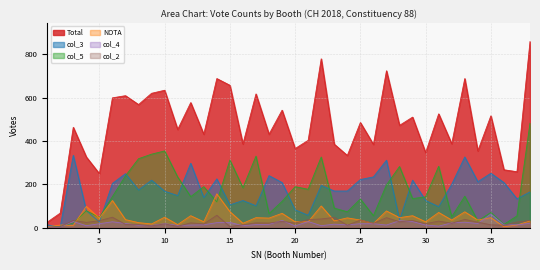

Reading left to right, what are all the values shown in this chart?

Total: 1=25	2=67	3=463	4=326	5=249	6=599	7=609	8=568	9=620	10=634	11=453	12=577	13=431	14=688	15=657	16=386	17=617	18=431	19=542	20=365	21=403	22=779	23=385	24=333	25=485	26=384	27=724	28=472	29=510	30=346	31=525	32=387	33=688	34=354	35=516	36=267	37=258	38=859
col_3: 1=13	2=3	3=334	4=78	5=26	6=204	7=249	8=174	9=219	10=168	11=148	12=297	13=139	14=225	15=105	16=125	17=101	18=240	19=208	20=82	21=57	22=195	23=169	24=169	25=222	26=234	27=311	28=36	29=219	30=125	31=97	32=200	33=326	34=212	35=251	36=208	37=133	38=165
col_5: 1=3	2=6	3=21	4=78	5=47	6=143	7=239	8=318	9=339	10=354	11=234	12=143	13=189	14=119	15=312	16=184	17=330	18=65	19=121	20=189	21=177	22=326	23=90	24=73	25=132	26=55	27=197	28=282	29=134	30=142	31=283	32=50	33=145	34=31	35=70	36=15	37=54	38=482
NOTA: 1=4	2=12	3=10	4=98	5=44	6=125	7=37	8=23	9=17	10=48	11=14	12=55	13=27	14=156	15=74	16=20	17=46	18=44	19=66	20=27	21=27	22=100	23=31	24=45	25=35	26=19	27=77	28=46	29=55	30=27	31=70	32=35	33=73	34=35	35=46	36=4	37=12	38=31
col_4: 1=2	2=3	3=28	4=9	5=18	6=27	7=19	8=11	9=10	10=18	11=10	12=12	13=13	14=23	15=24	16=9	17=14	18=15	19=33	20=8	21=28	22=9	23=16	24=13	25=18	26=18	27=12	28=32	29=28	30=12	31=7	32=22	33=25	34=19	35=63	36=13	37=13	38=20
col_2: 1=2	2=4	3=33	4=24	5=32	6=48	7=15	8=14	9=8	10=17	11=6	12=22	13=17	14=57	15=5	16=13	17=22	18=21	19=29	20=21	21=37	22=40	23=47	24=11	25=35	26=20	27=46	28=27	29=33	30=18	31=30	32=20	33=38	34=25	35=13	36=11	37=26	38=33